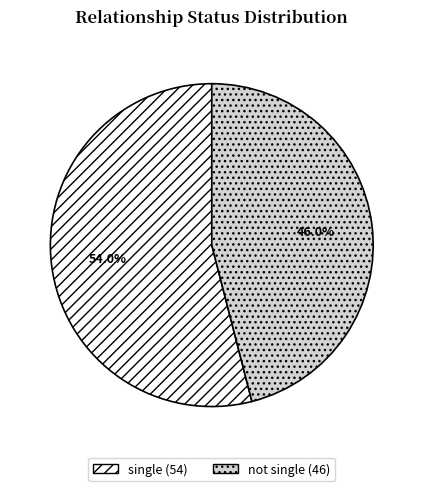

Which has a higher value, single or not single?

single